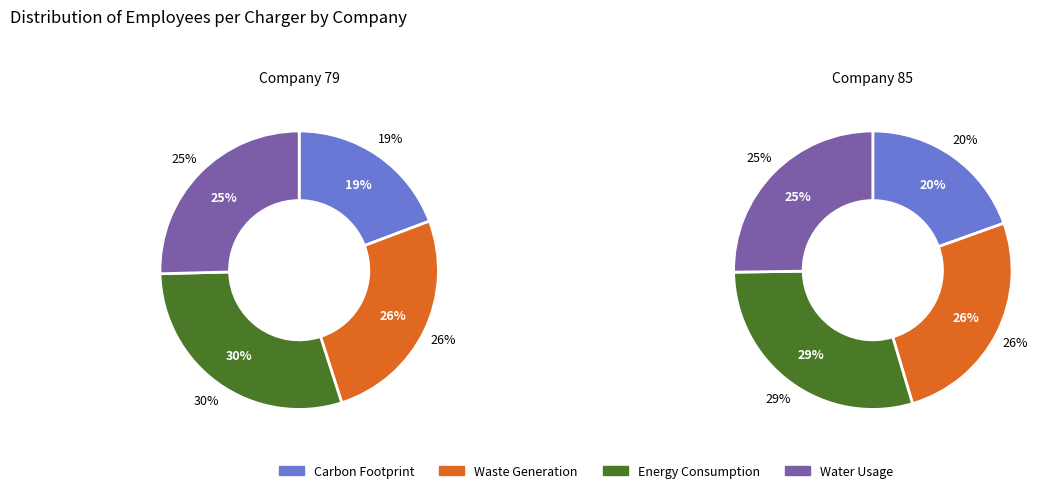

Rank the series by their maximum value, from lowest to highest.

85, 79